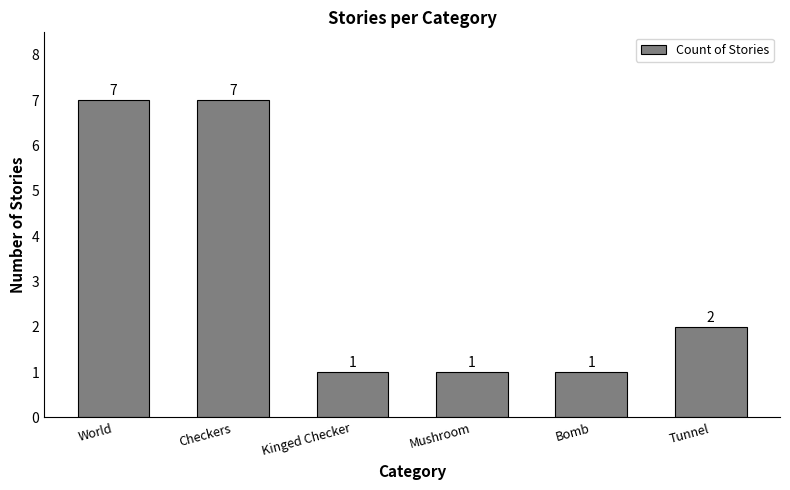

What is the label of the 6th bar from the right?

World